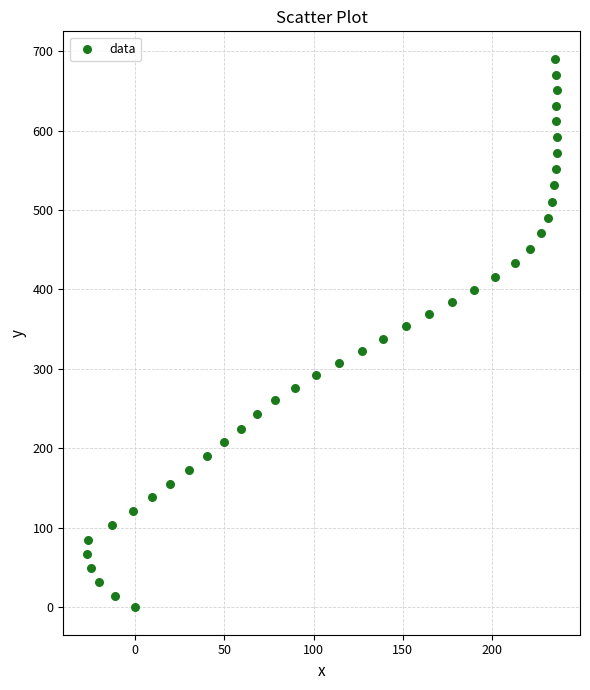

What is the range of Y values (max minus min)?

690.4